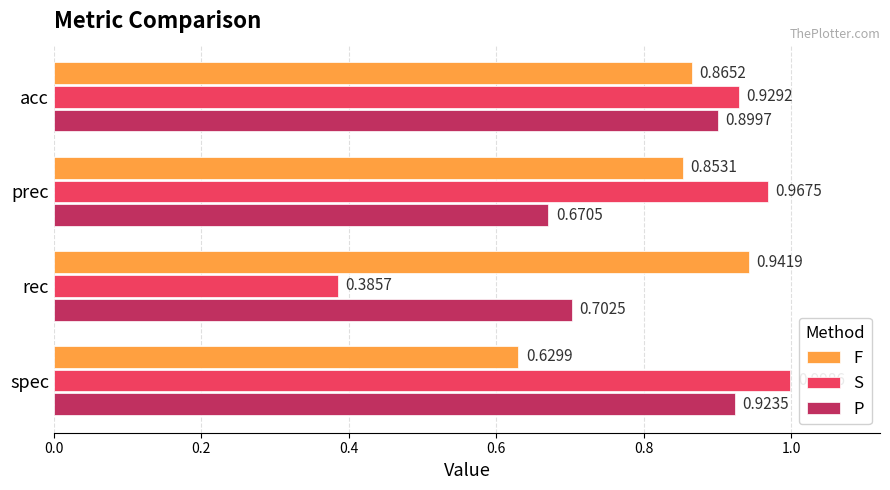

Count the F values in the range 0 to 1.

4